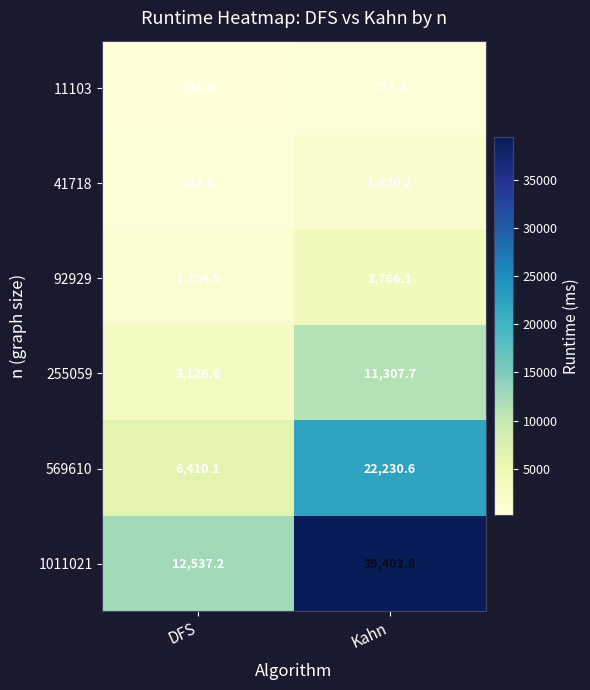

At which category does the chart reach its minimum across all series?

DFS